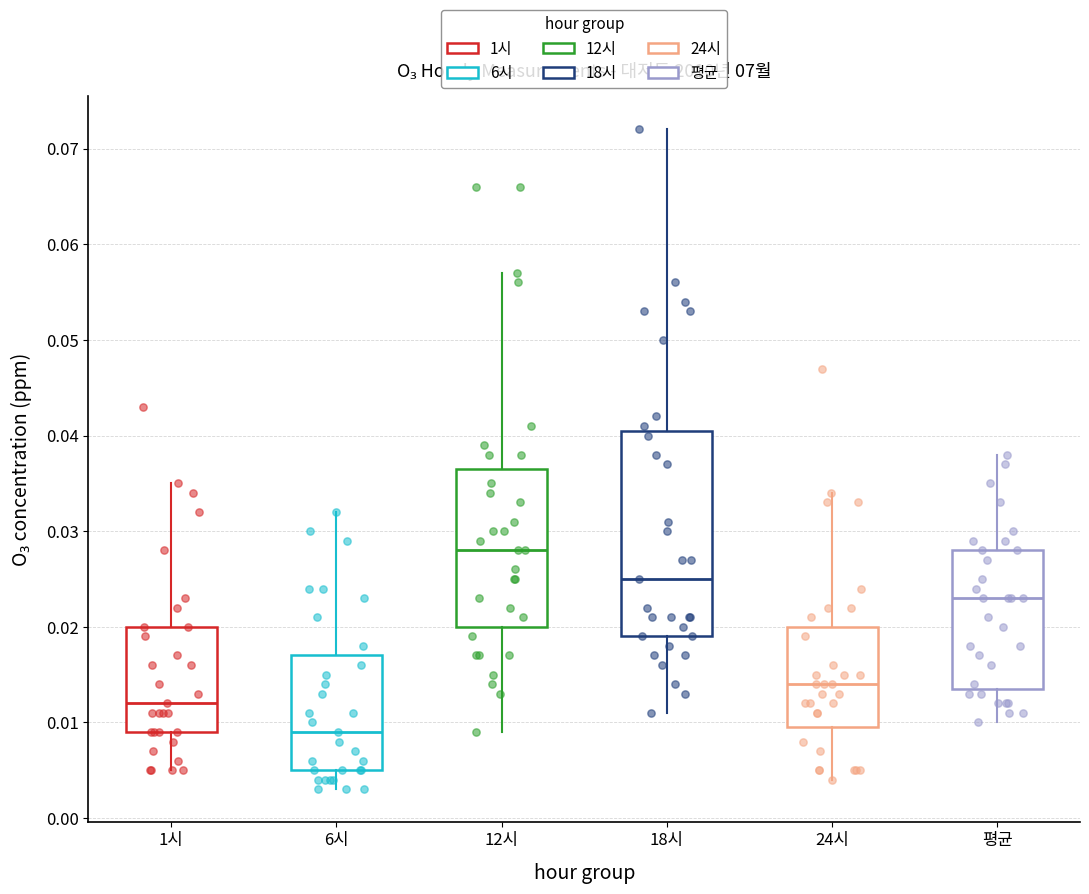

Reading left to right, read every box against the y-axis: the position of its median line, the range the box covers, and the ends of its whiskers. The values are not printed on the chart, so give them approximately, as read against the axis.

1시: median 0.012, box 0.009 to 0.020, whiskers 0.005 to 0.035
6시: median 0.009, box 0.005 to 0.017, whiskers 0.003 to 0.032
12시: median 0.028, box 0.020 to 0.037, whiskers 0.009 to 0.057
18시: median 0.025, box 0.019 to 0.041, whiskers 0.011 to 0.072
24시: median 0.014, box 0.010 to 0.020, whiskers 0.004 to 0.034
평균: median 0.023, box 0.014 to 0.028, whiskers 0.010 to 0.038